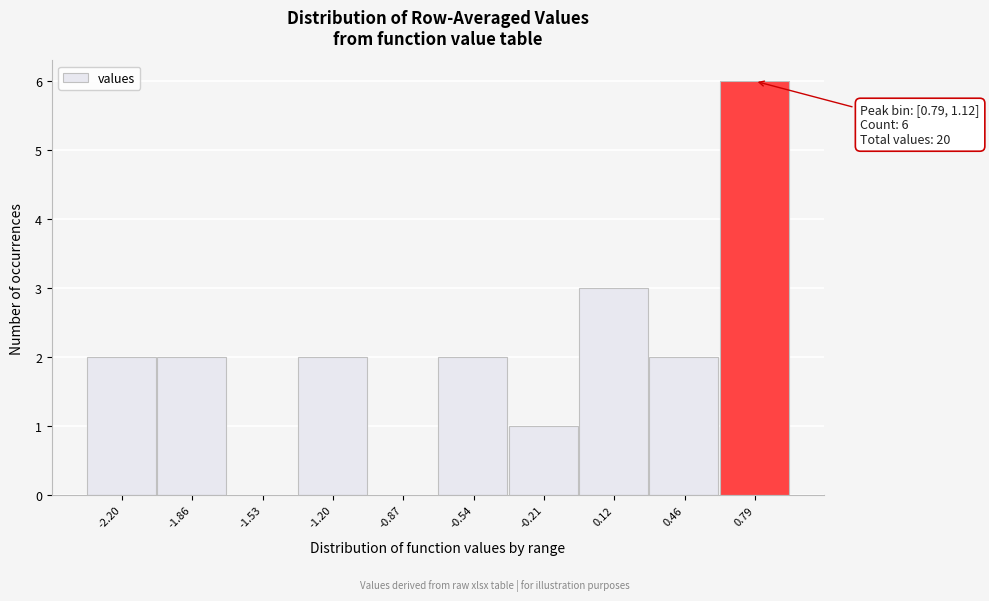

Reading right to left, extract all data points from this chart.

0.79=6	0.46=2	0.12=3	-0.21=1	-0.54=2	-0.87=0	-1.20=2	-1.53=0	-1.86=2	-2.20=2